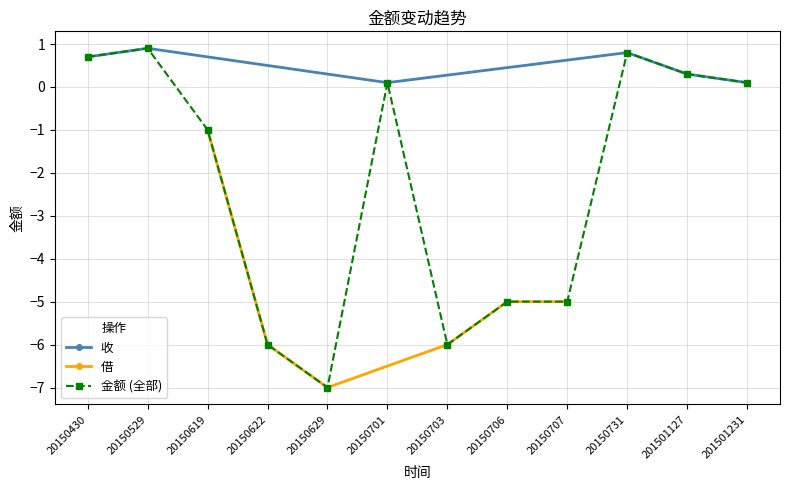

How many data points in 借 are above -5?

1